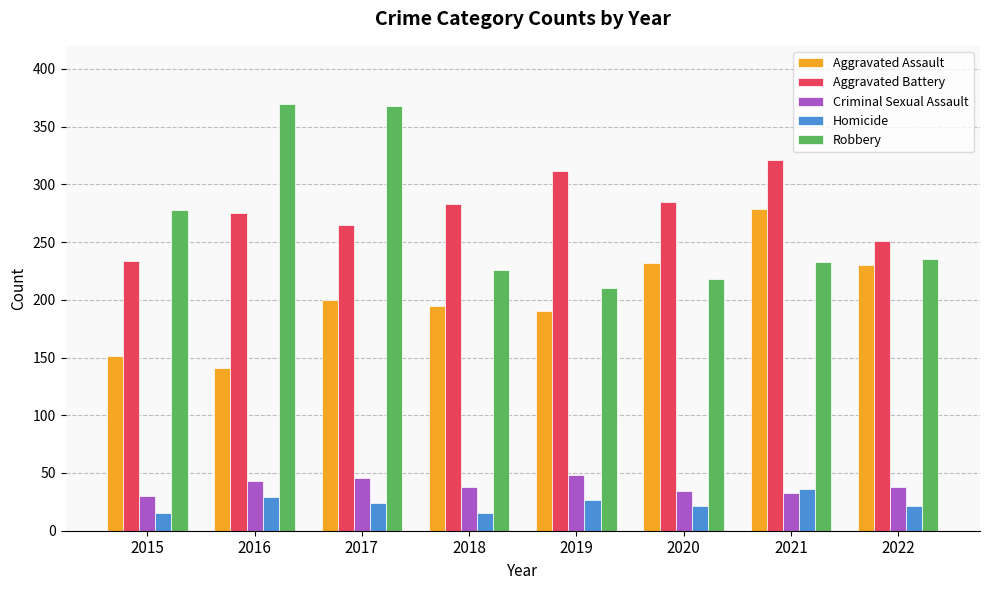

At how many categories does at least one series exceed 56?

8